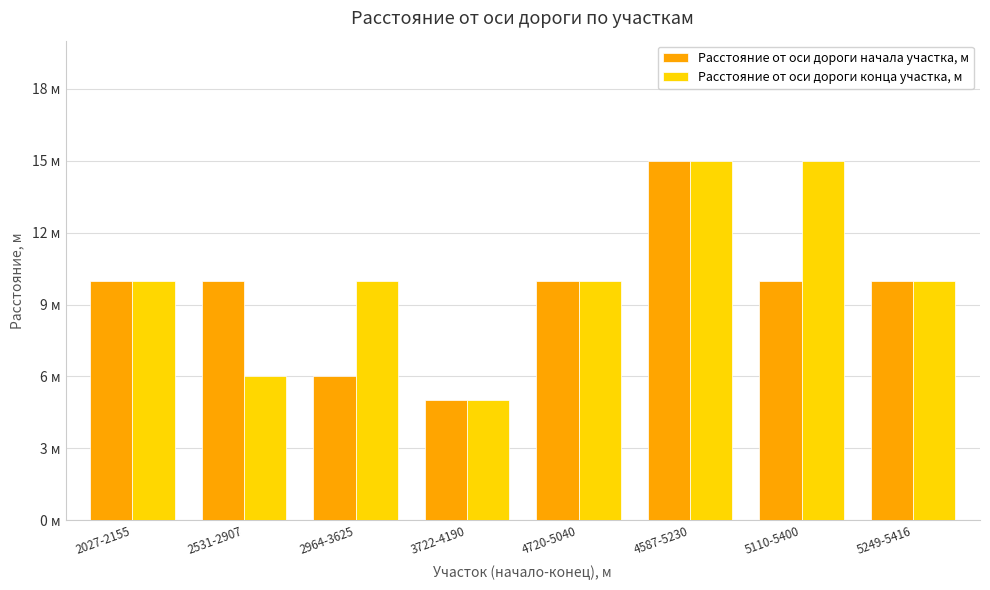

What is the total value across all series at 2531-2907?

16